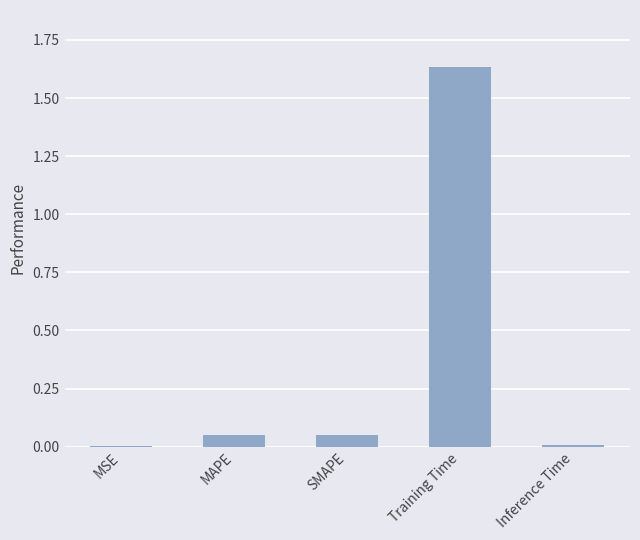

What is the sum of all values?

1.7